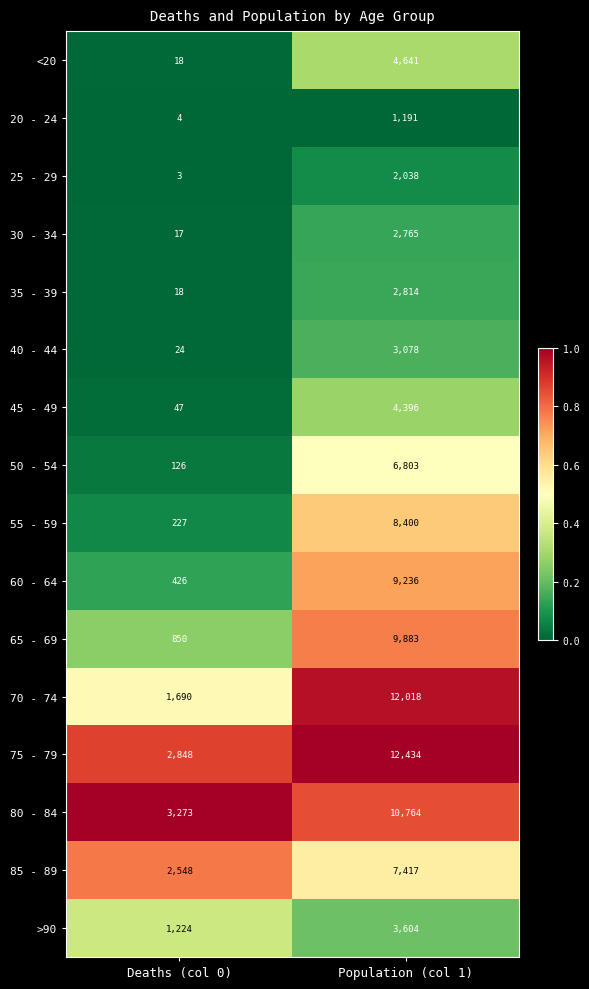

Which series has the largest range (max minus min)?

70 - 74